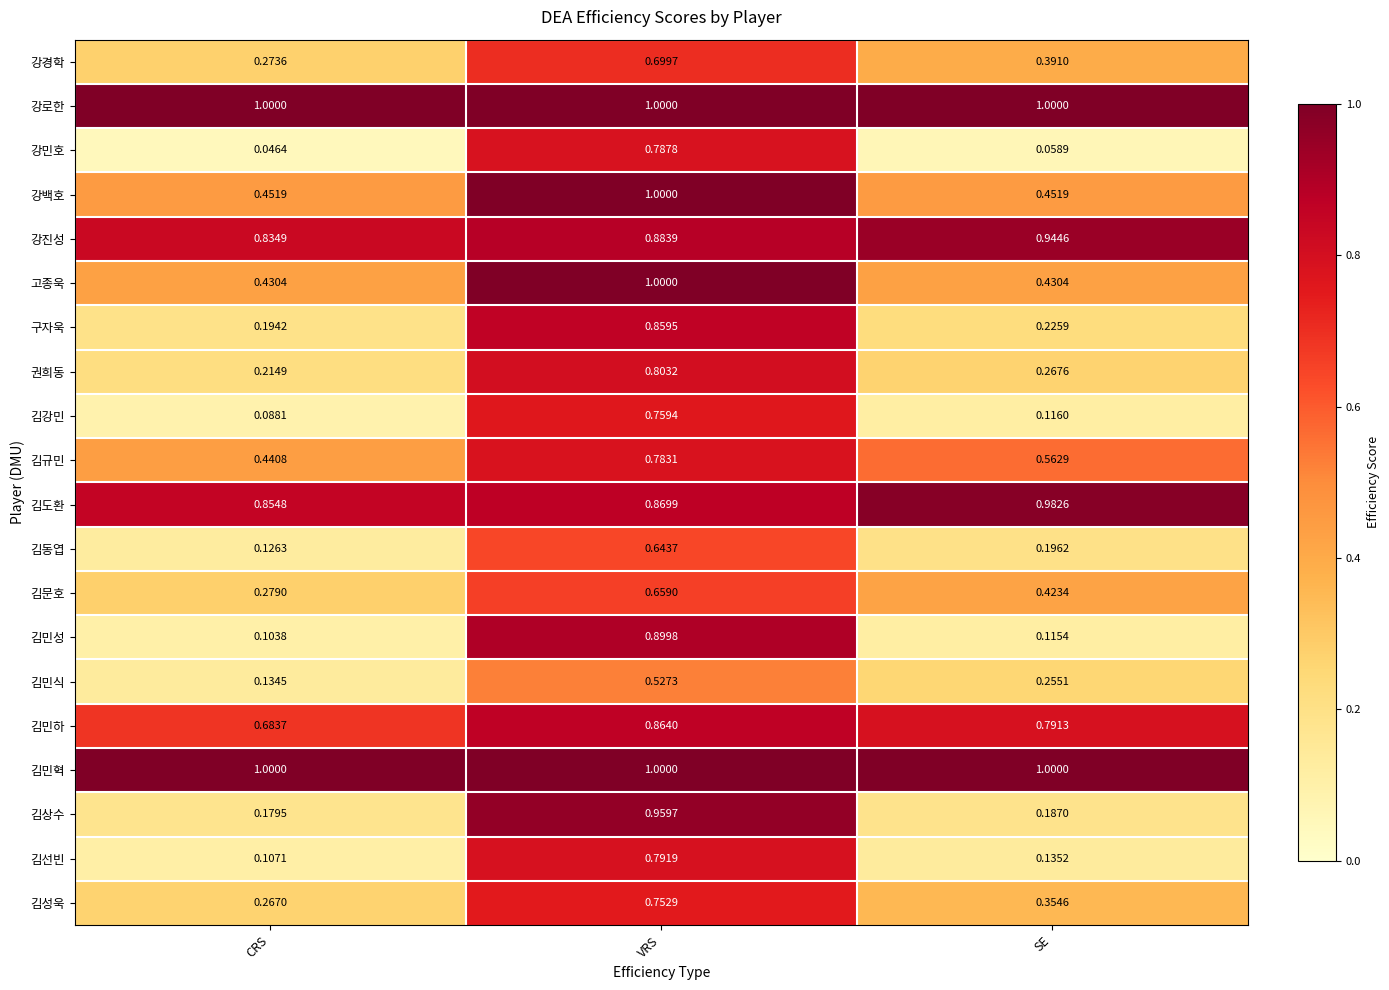

Which series has the largest range (max minus min)?

김민성